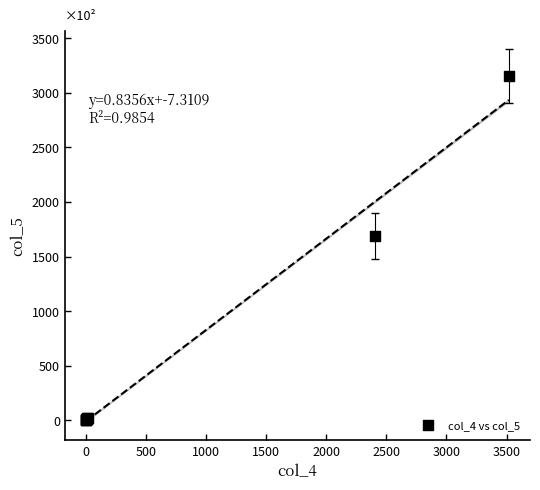

What Y value in the scatter plot is closest to 1577?

1686